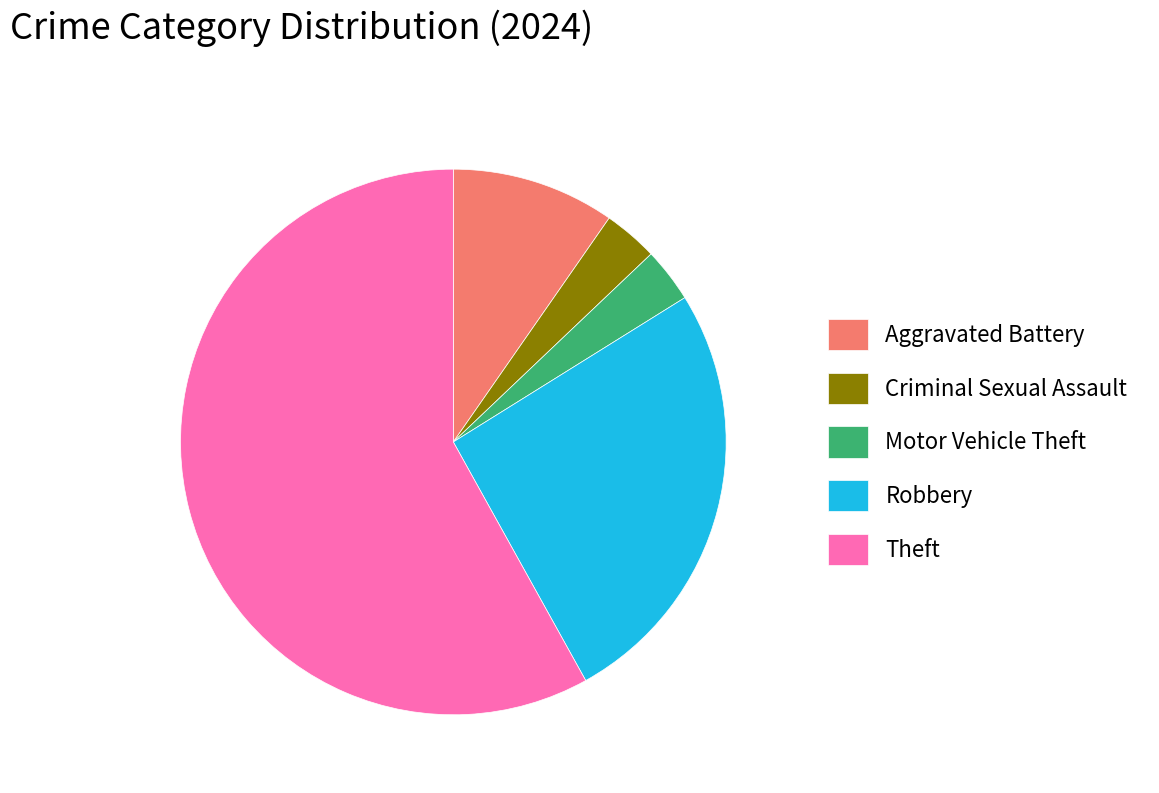

What is the largest slice in the pie chart?

Theft